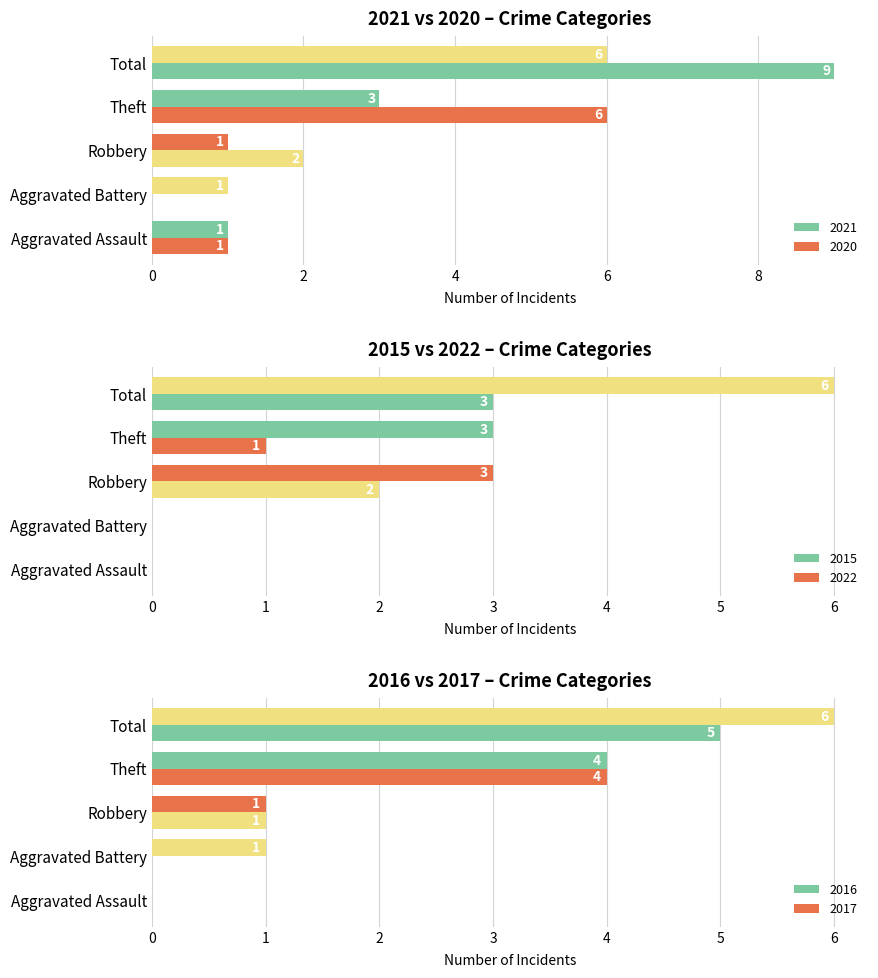

Are the bars horizontal?

Yes